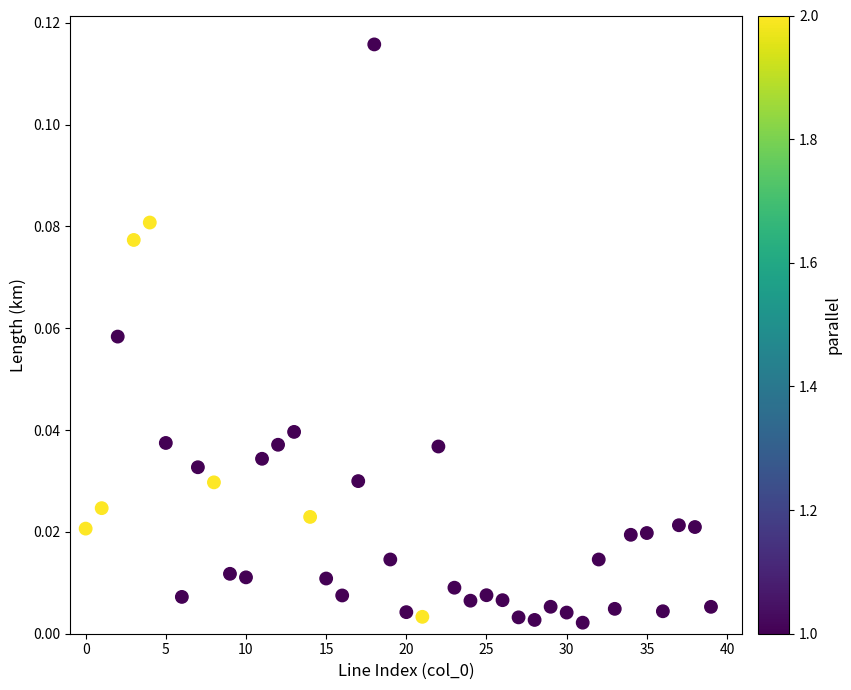

How many data points are displayed?

40